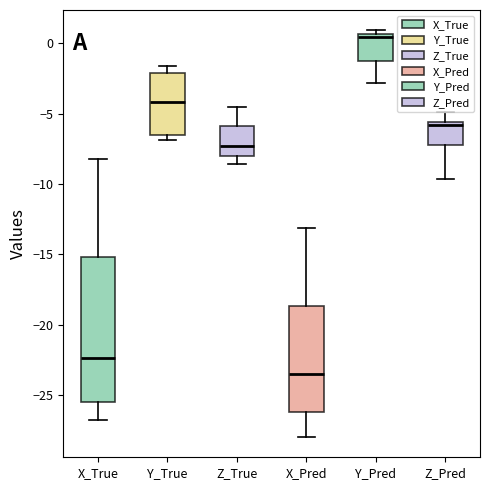

Which box's median line is the lowest?

X_Pred